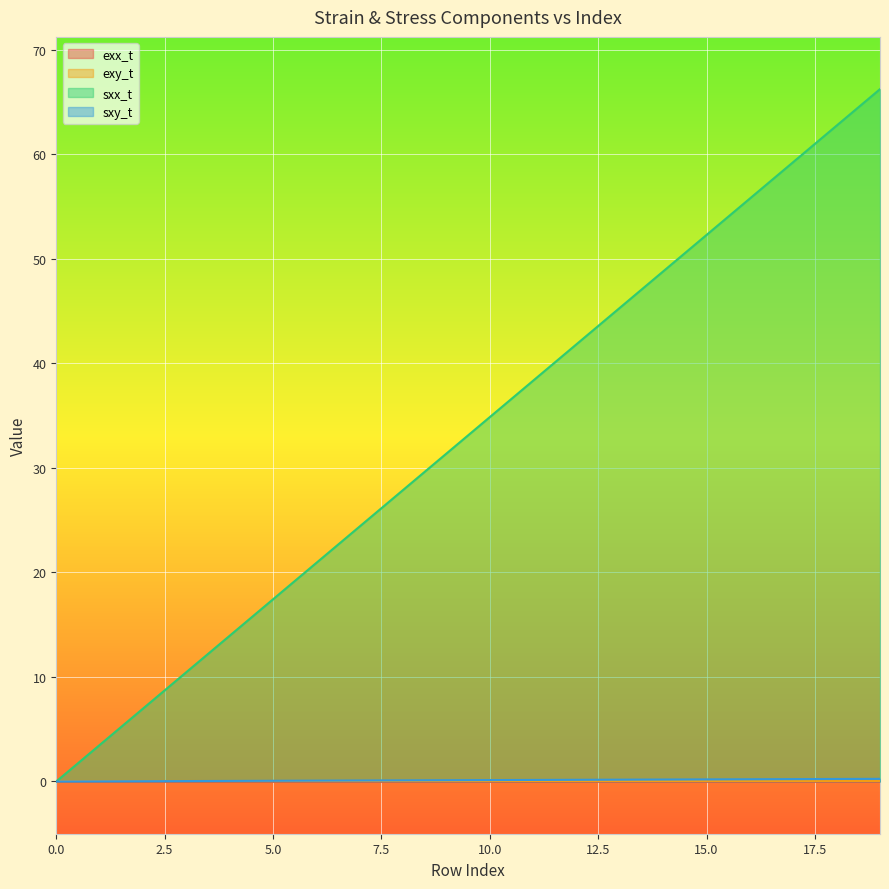

Reading right to left, what are all the values shown in this chart?

exx_t: 0.0	0.0	0.0	0.0	0.0	0.0	0.0	0.0	0.0	0.0	0.0	0.0	0.0	0.0	0.0	0.0	0.0	0.0	0.0	0.0
exy_t: 0.0	0.0	0.0	0.0	0.0	0.0	0.0	0.0	0.0	0.0	0.0	0.0	0.0	0.0	0.0	0.0	0.0	0.0	0.0	0.0
sxx_t: 66.2	62.8	59.3	55.8	52.3	48.8	45.3	41.8	38.4	34.9	31.4	27.9	24.4	20.9	17.4	13.9	10.5	7.0	3.5	0.0
sxy_t: 0.3	0.2	0.2	0.2	0.2	0.2	0.2	0.2	0.1	0.1	0.1	0.1	0.1	0.1	0.1	0.1	0.0	0.0	0.0	0.0